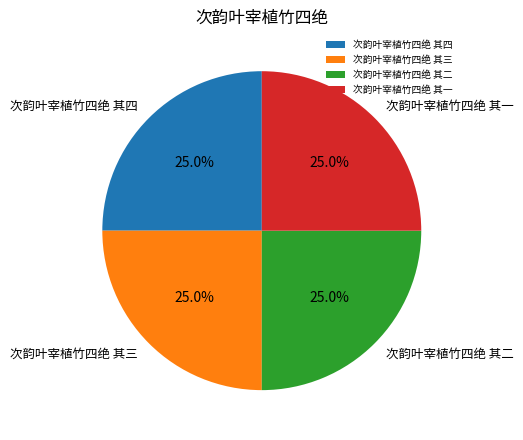

How much of the chart is everything except 次韵叶宰植竹四绝 其四?

75.0%